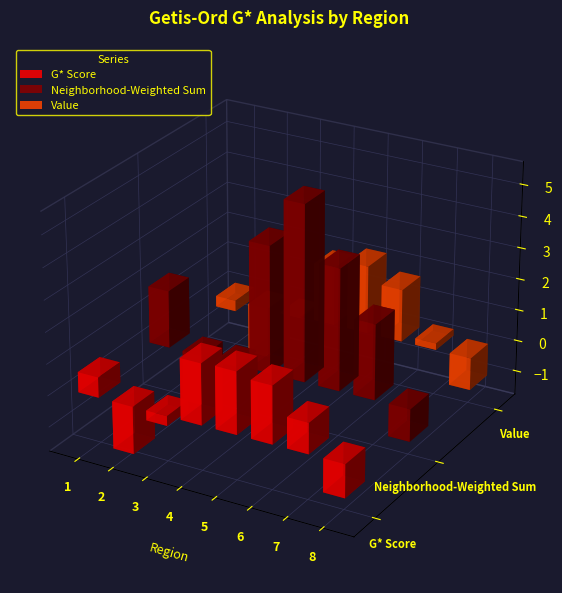

Which label corresponds to the largest value in the chart?

5